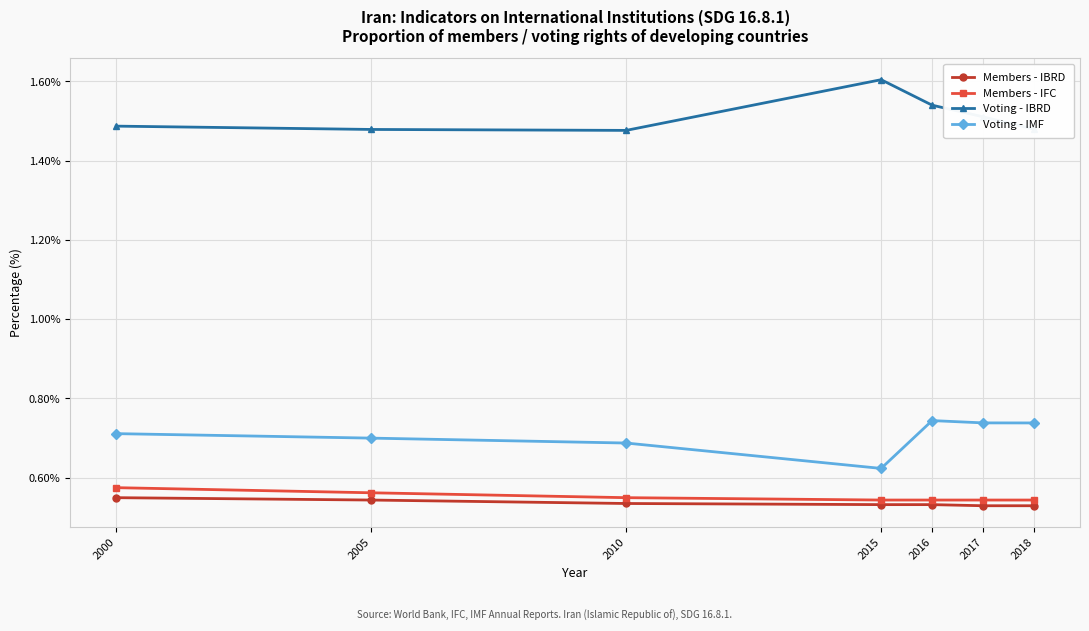

What are all the series names shown in the legend?

Members - IBRD, Members - IFC, Voting - IBRD, Voting - IMF